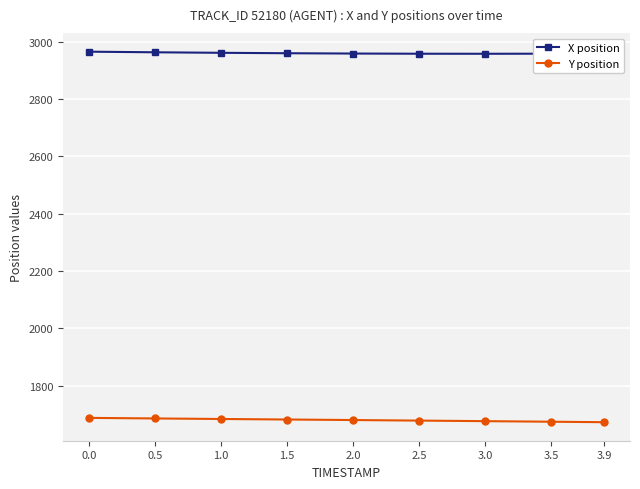

How many lines are shown in the chart?

2